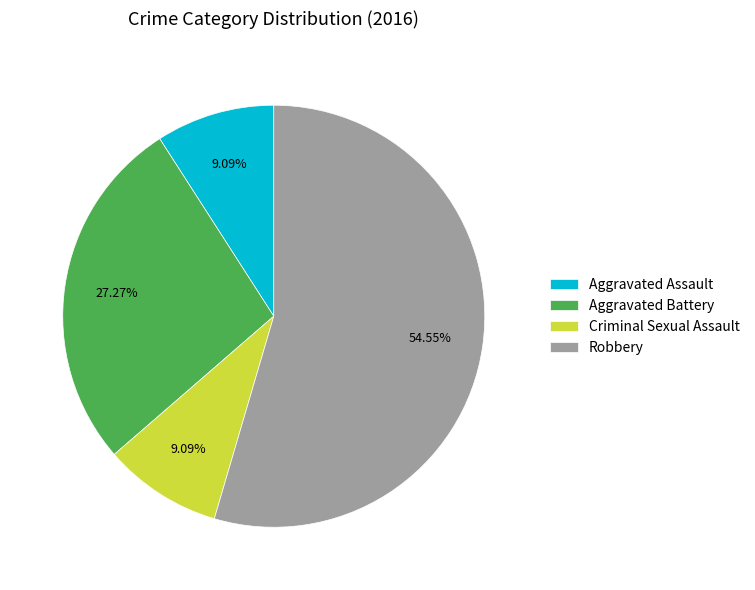

How many segments does this pie chart have?

4